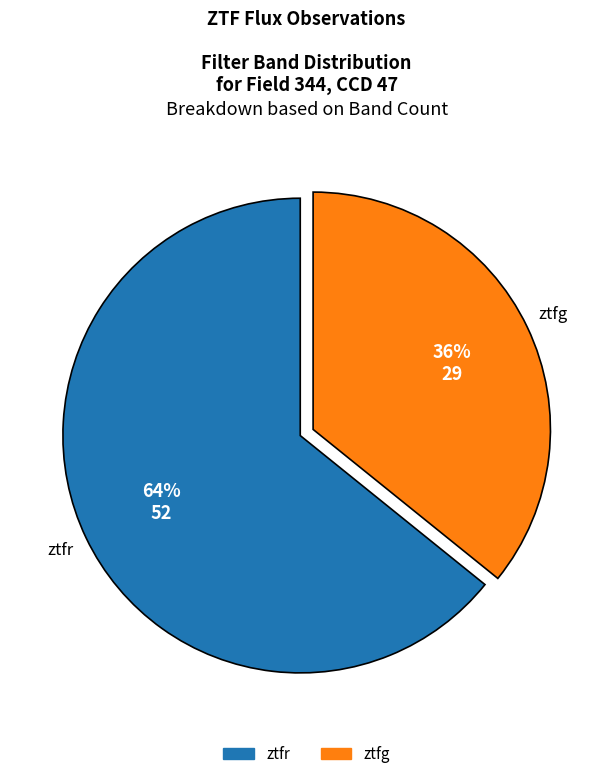

Does ztfr account for over 50% of the chart?

Yes